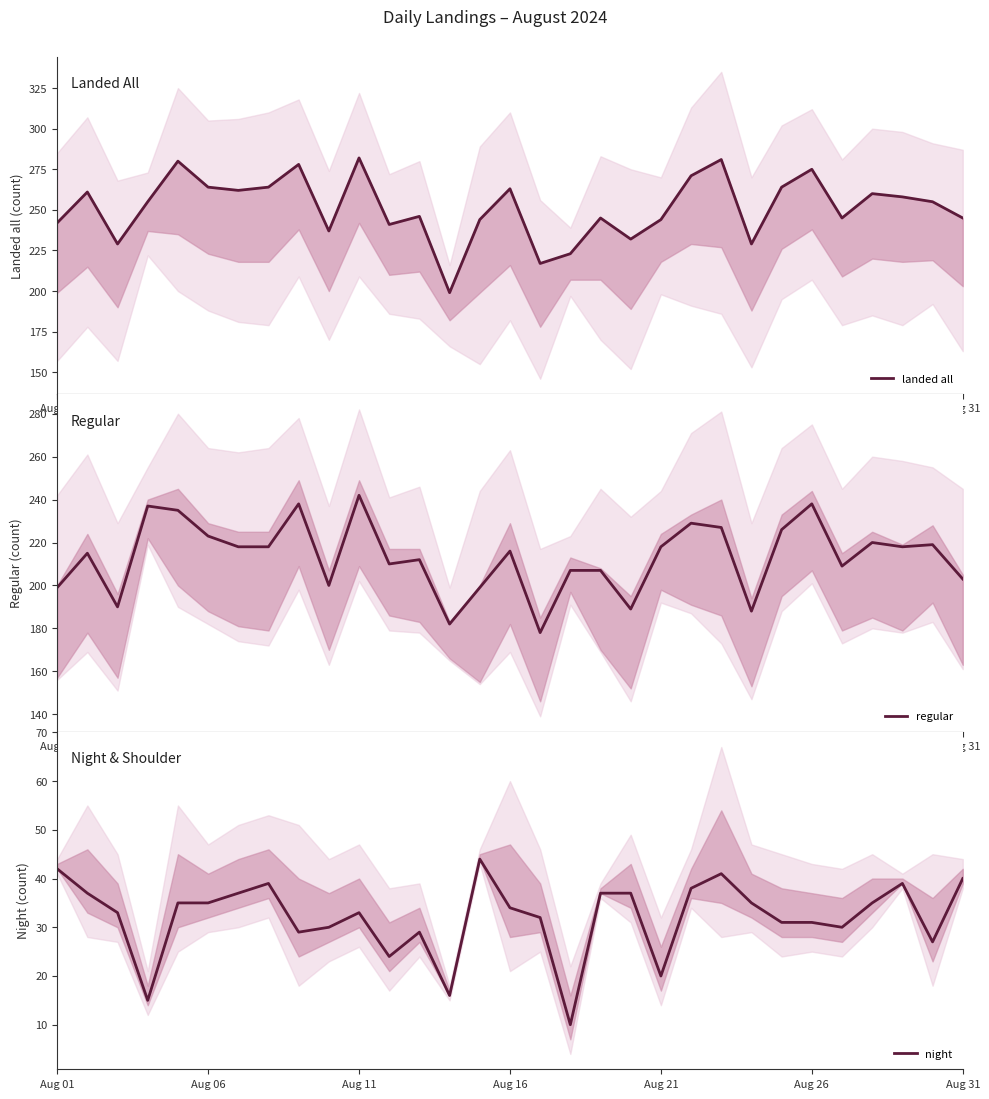

What is the difference between the maximum and second lowest values in the regular series?

60